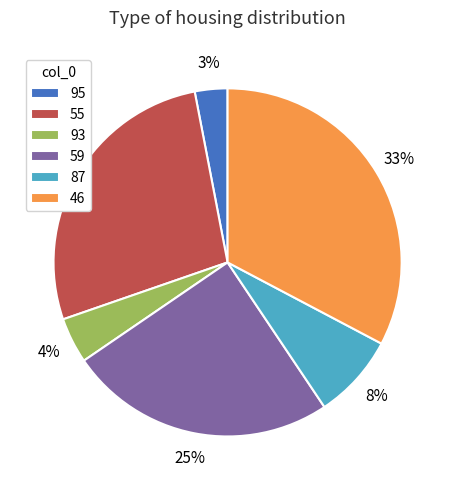

Is the sum of 87 and 59 greater than half?

No